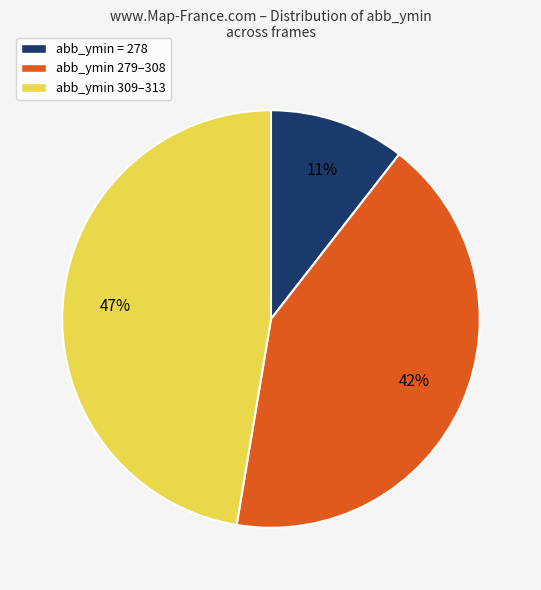

The abb_ymin 279–308 slice represents 42% of the pie. True or false?

True